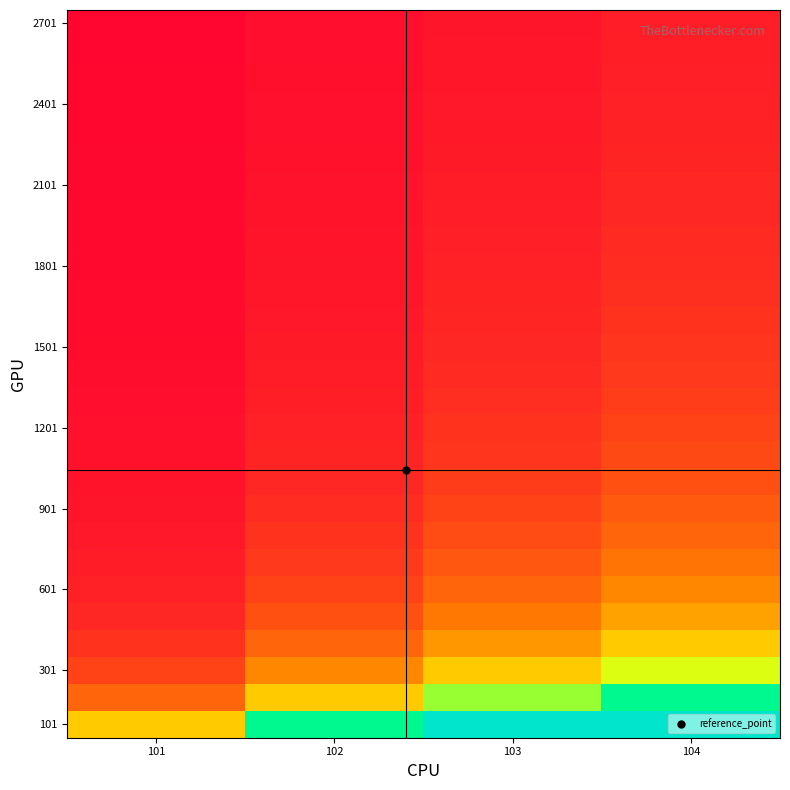

What is the spread (max minus min) of values at 103?

2.9